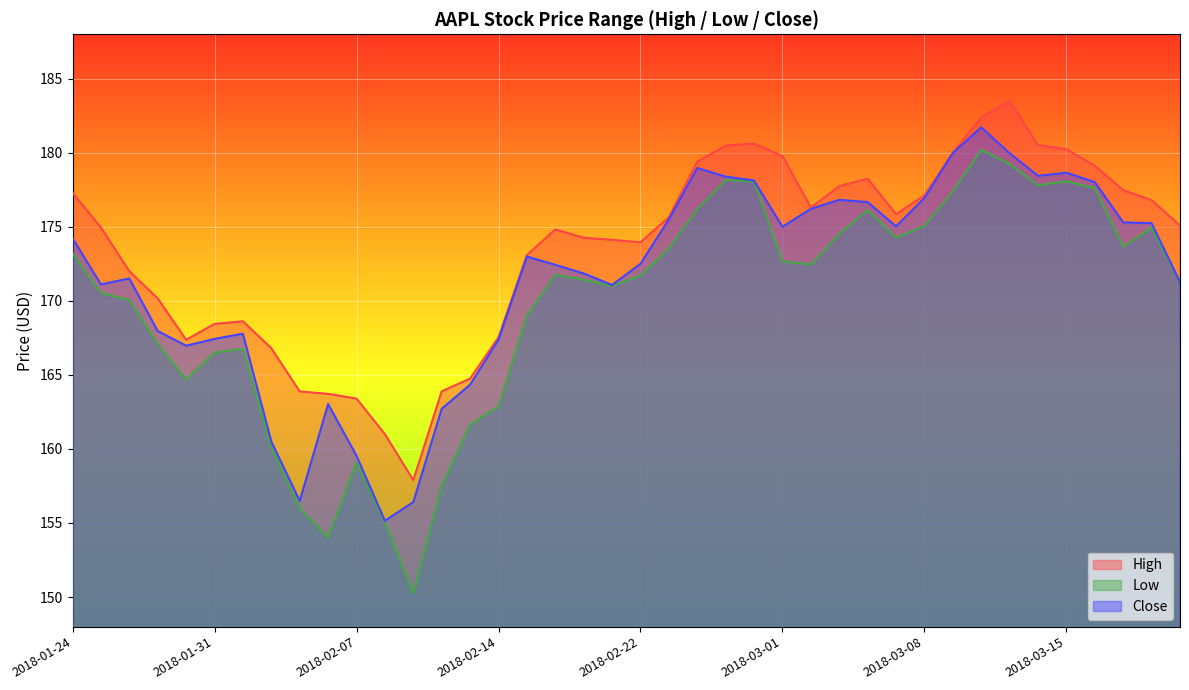

What is the spread (max minus min) of values at 2018-02-02?

6.7